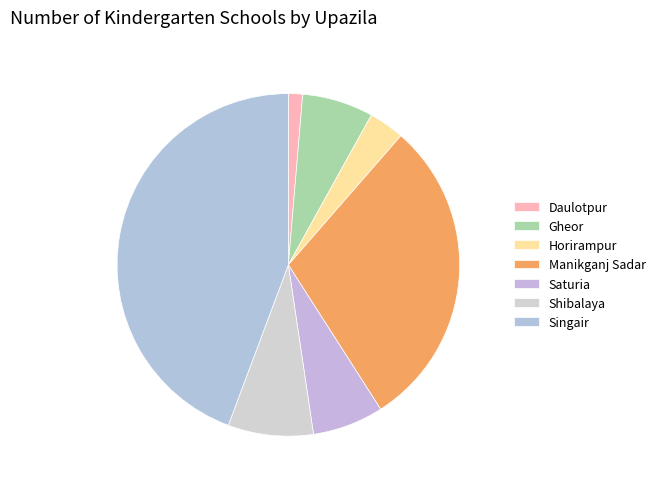

Which category has the biggest portion of the pie?

Singair